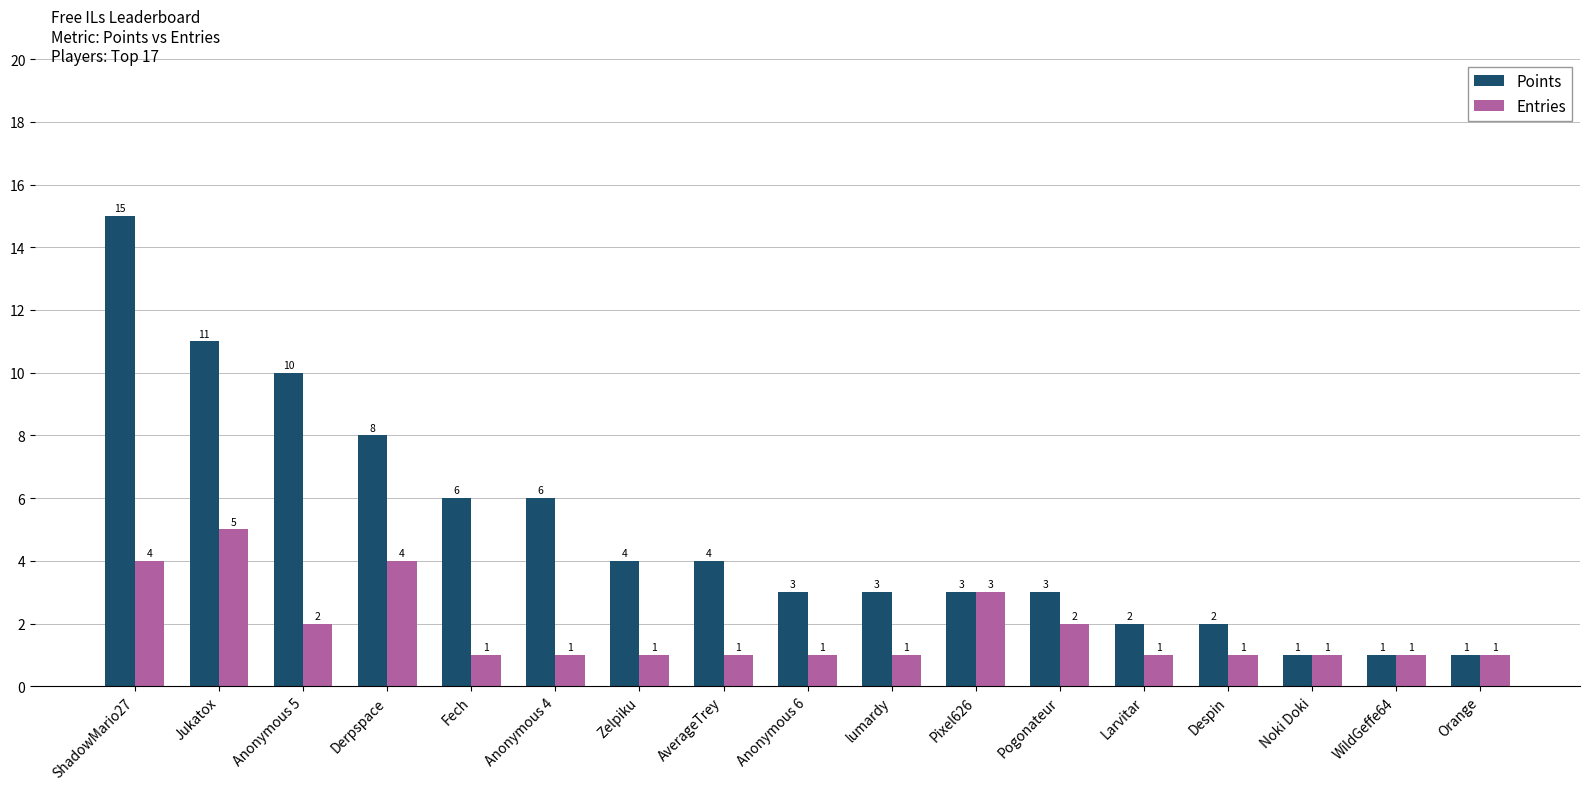

At which label is Entries closest to 3?

Pixel626